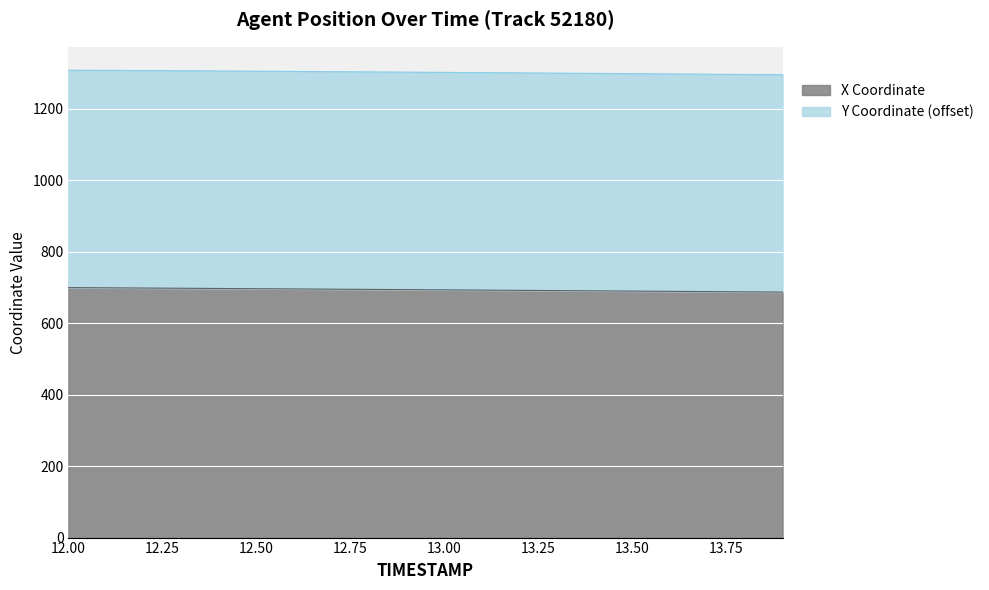

Reading left to right, extract all data points from this chart.

699.1	698.5	697.9	697.3	696.7	696.0	695.4	694.7	694.1	693.4	692.8	692.1	691.4	690.7	690.0	689.3	688.6	687.9	687.2	686.6